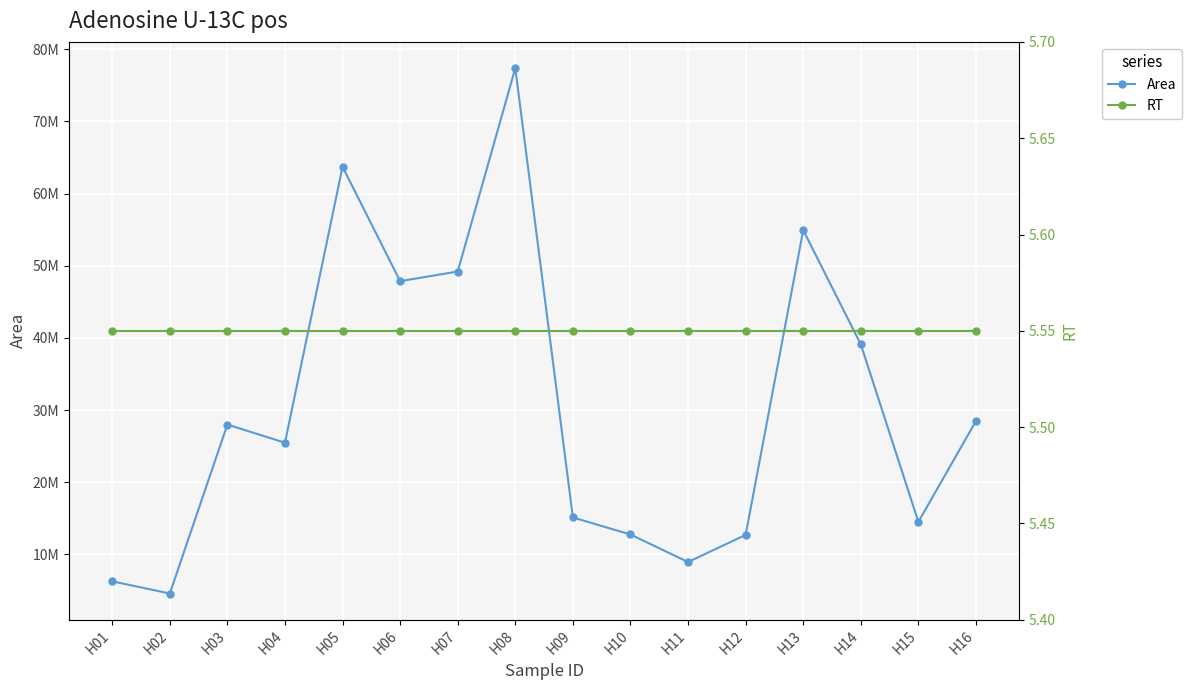

Which series has the largest total across all categories?

Area